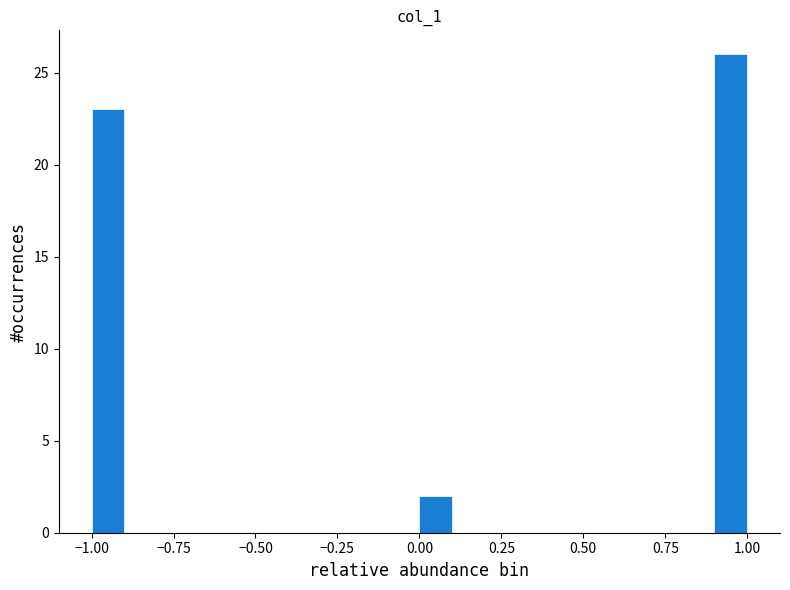

Read against the x-axis, roughly where is the centre of the tallest bar?

0.95